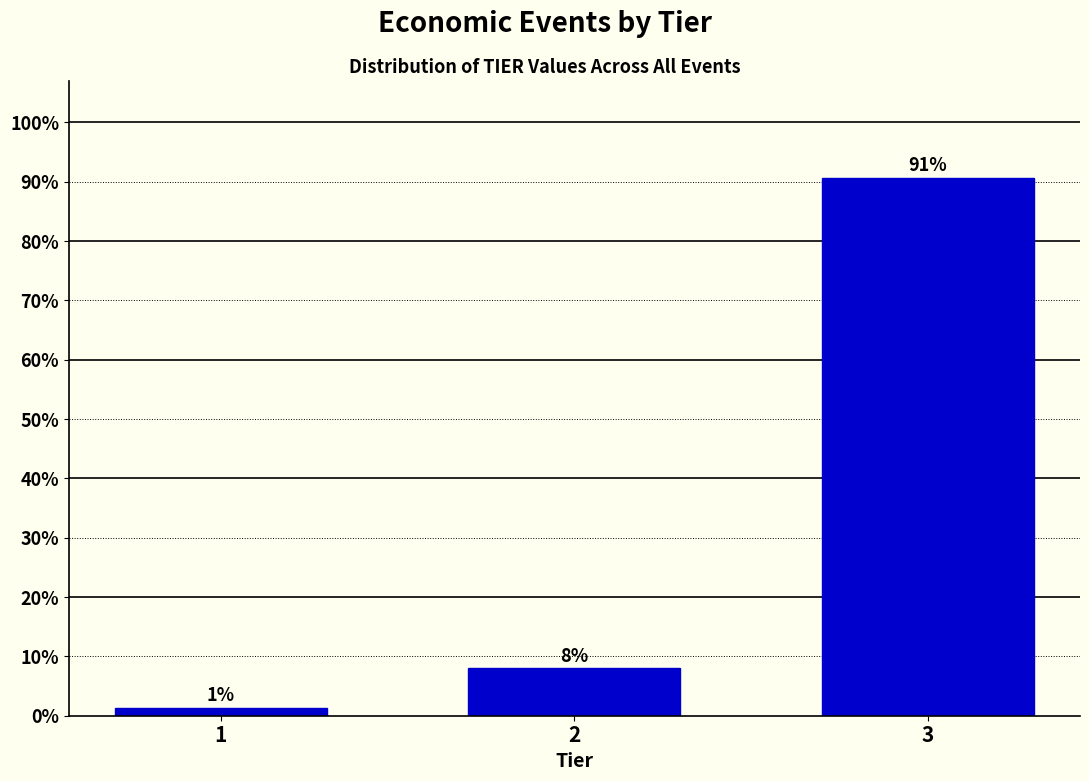

The chart shows a value of 8.0 at 2. True or false?

True